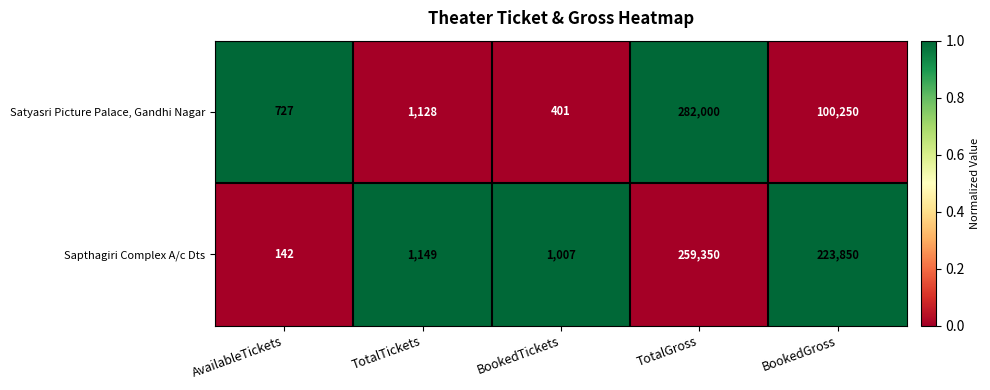

What is the average value of the Satyasri Picture Palace, Gandhi Nagar series?

76901